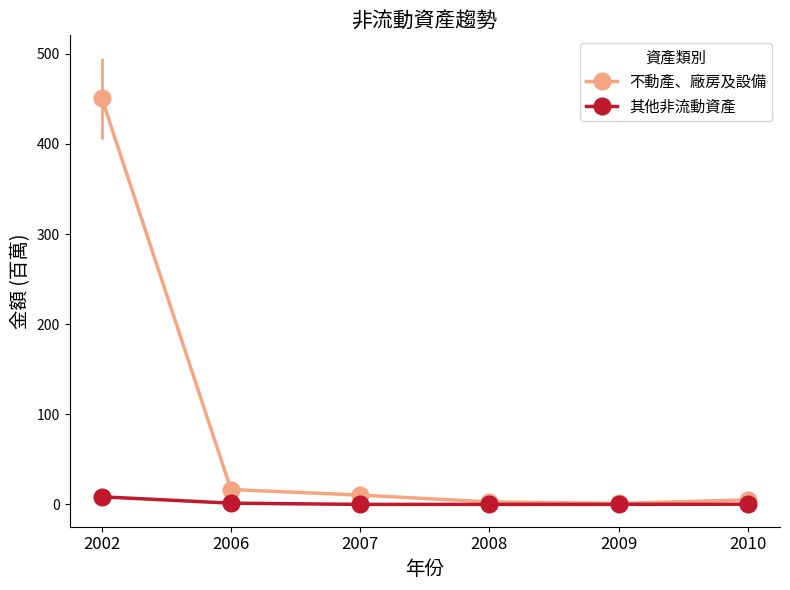

What is the highest value of the 其他非流動資產 series?

8.4